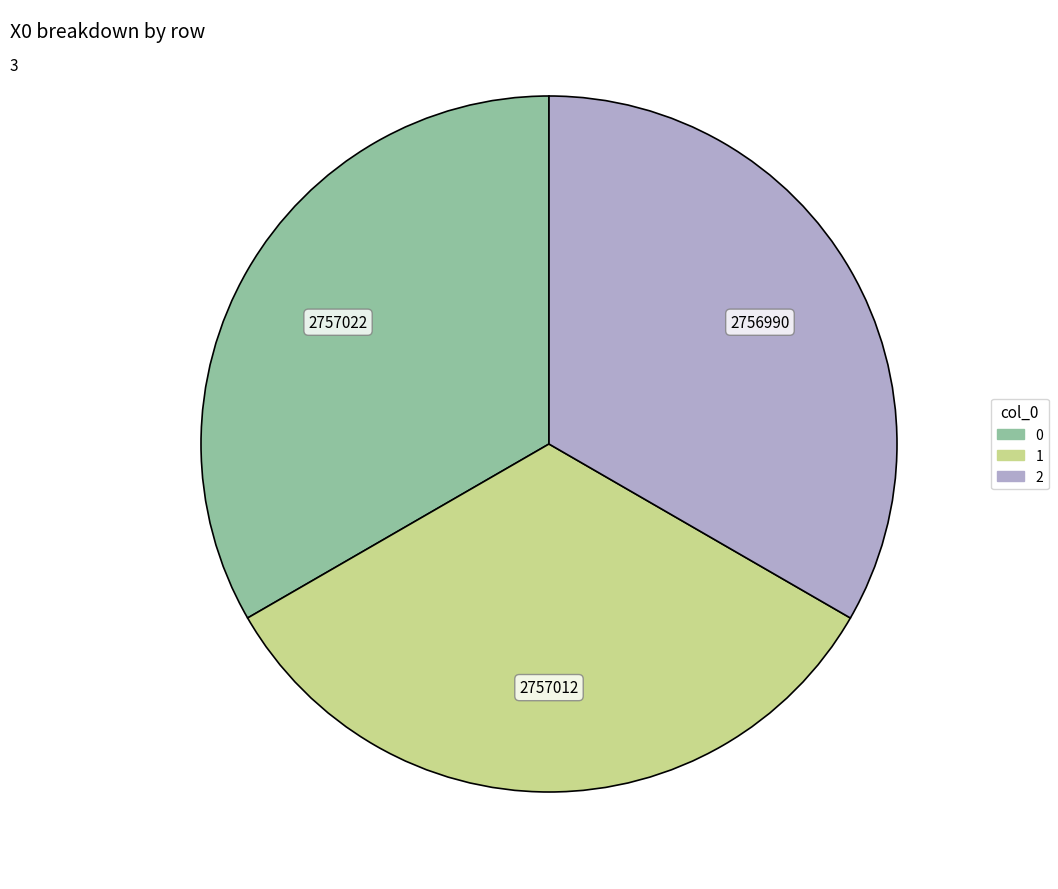

How many slices are in this pie chart?

3